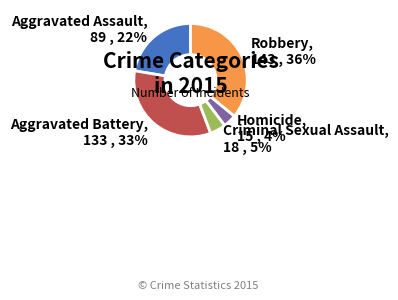

What percentage is the Homicide slice, to the nearest percent?

4%